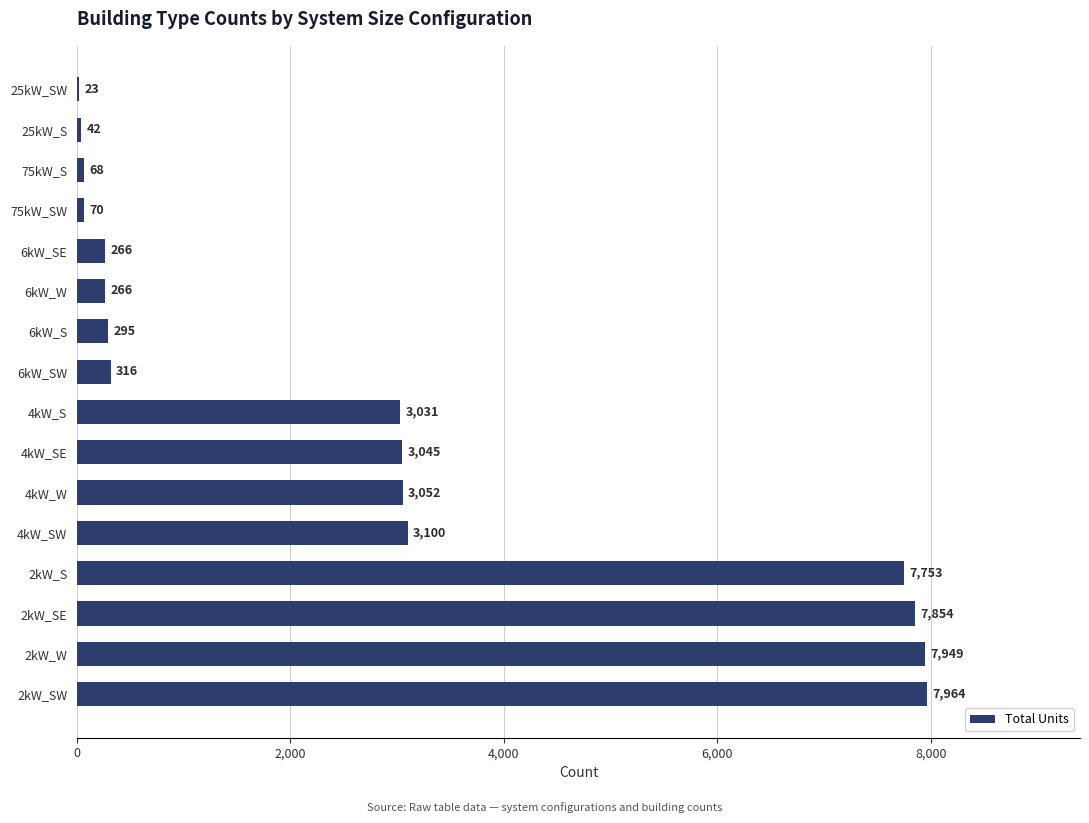

Reading top to bottom, transcribe all the data shown in this chart.

25kW_SW=23	25kW_S=42	75kW_S=68	75kW_SW=70	6kW_SE=266	6kW_W=266	6kW_S=295	6kW_SW=316	4kW_S=3031	4kW_SE=3045	4kW_W=3052	4kW_SW=3100	2kW_S=7753	2kW_SE=7854	2kW_W=7949	2kW_SW=7964